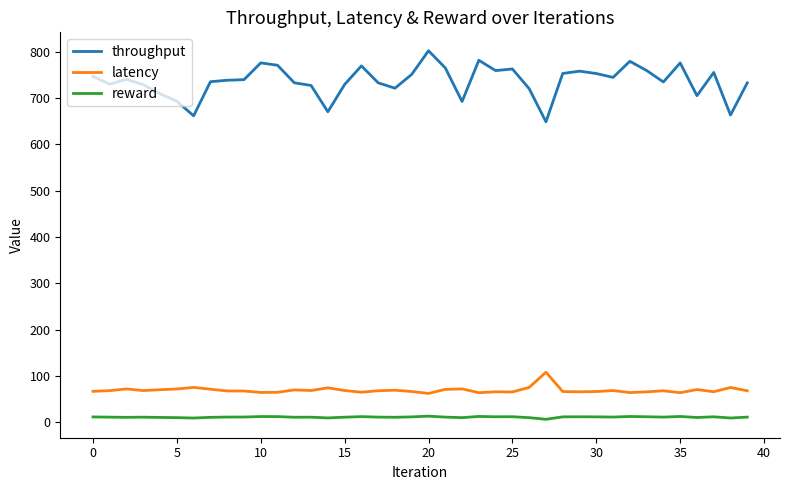

Which series has the largest total across all categories?

throughput